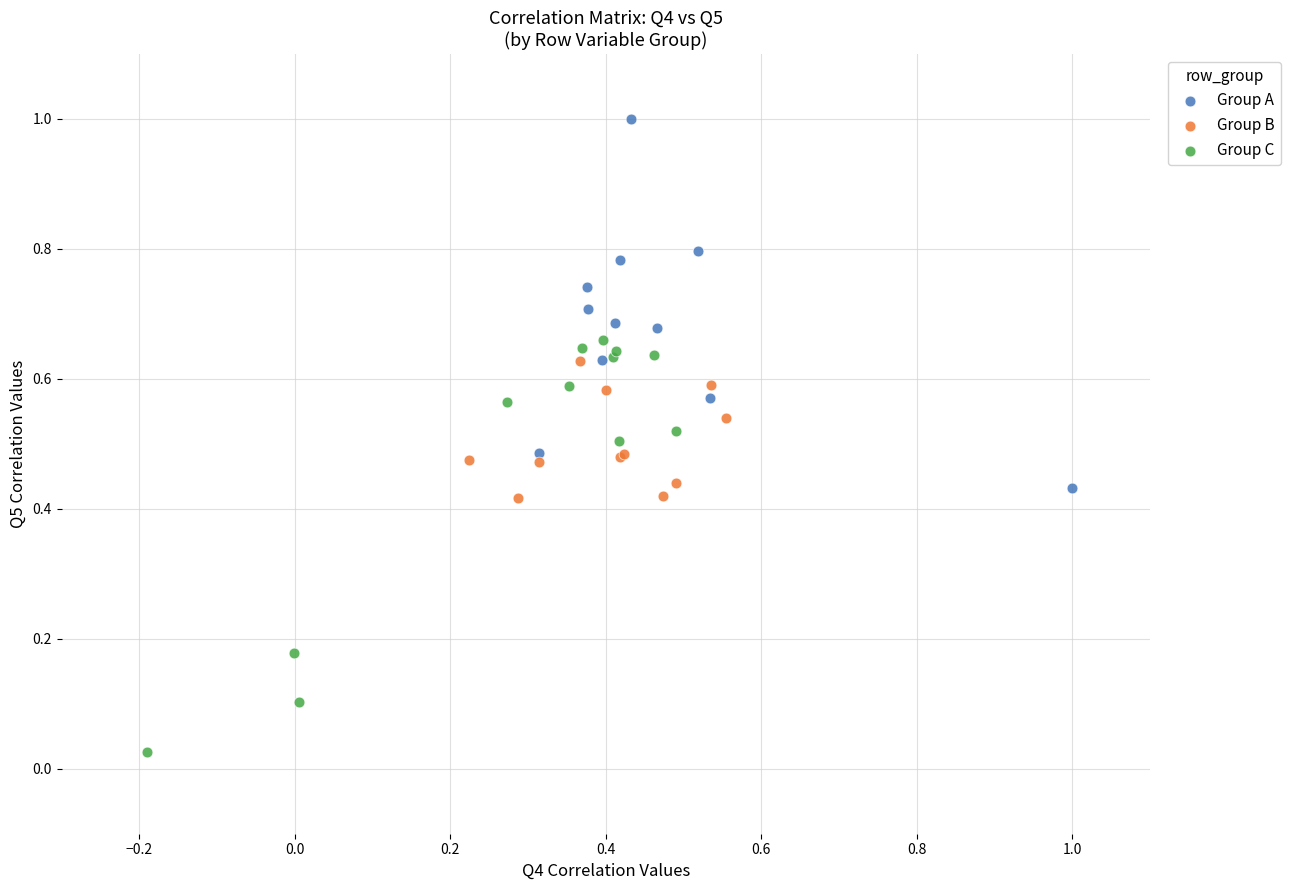

Which series has the largest Y range (max minus min)?

Group C